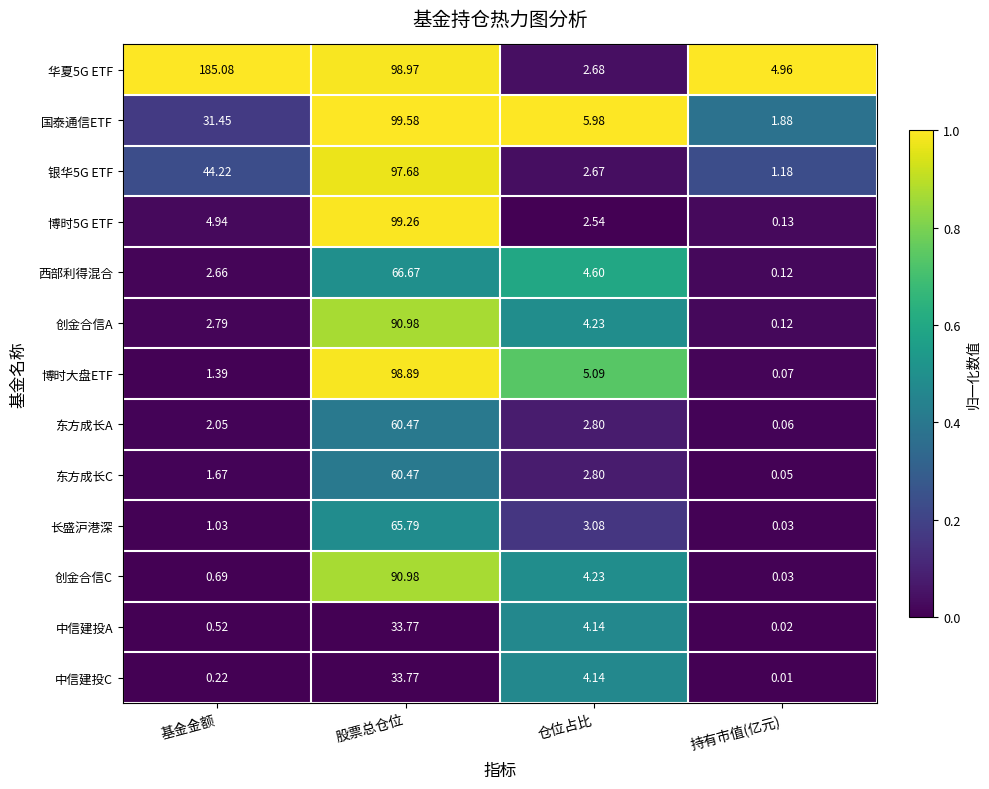

At which label is 国泰通信ETF closest to 50?

基金金额